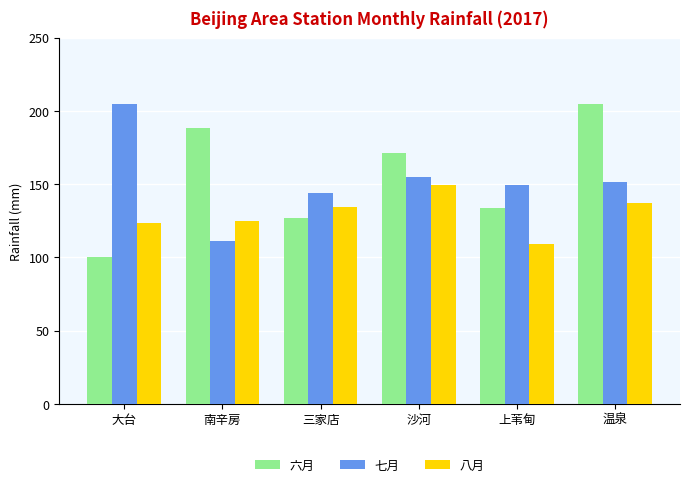

At 温泉, list the series in order from largest to smallest.

六月, 七月, 八月